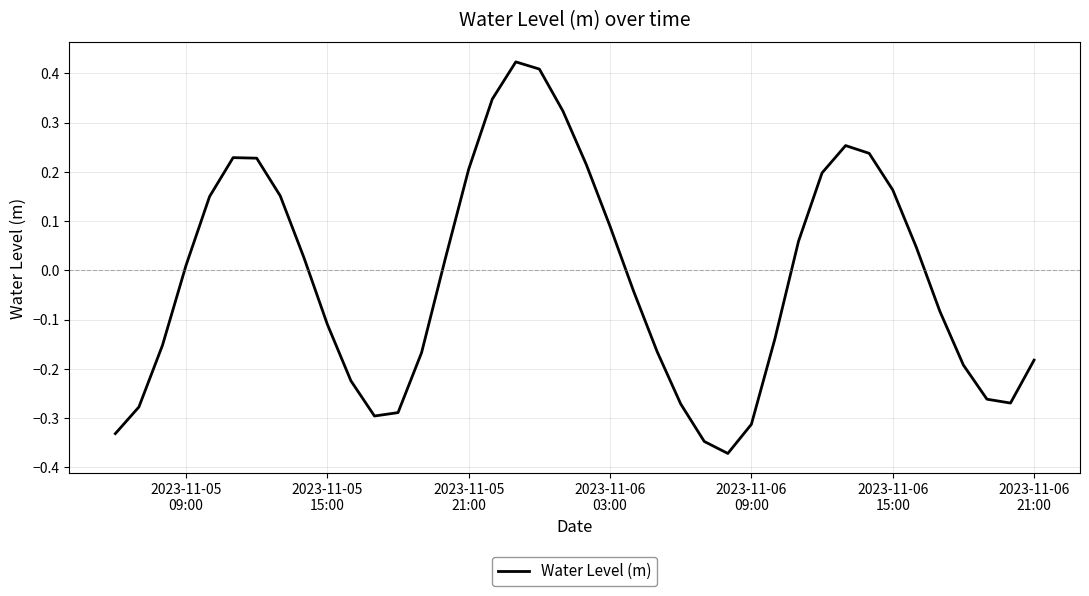

How many lines are shown in the chart?

1